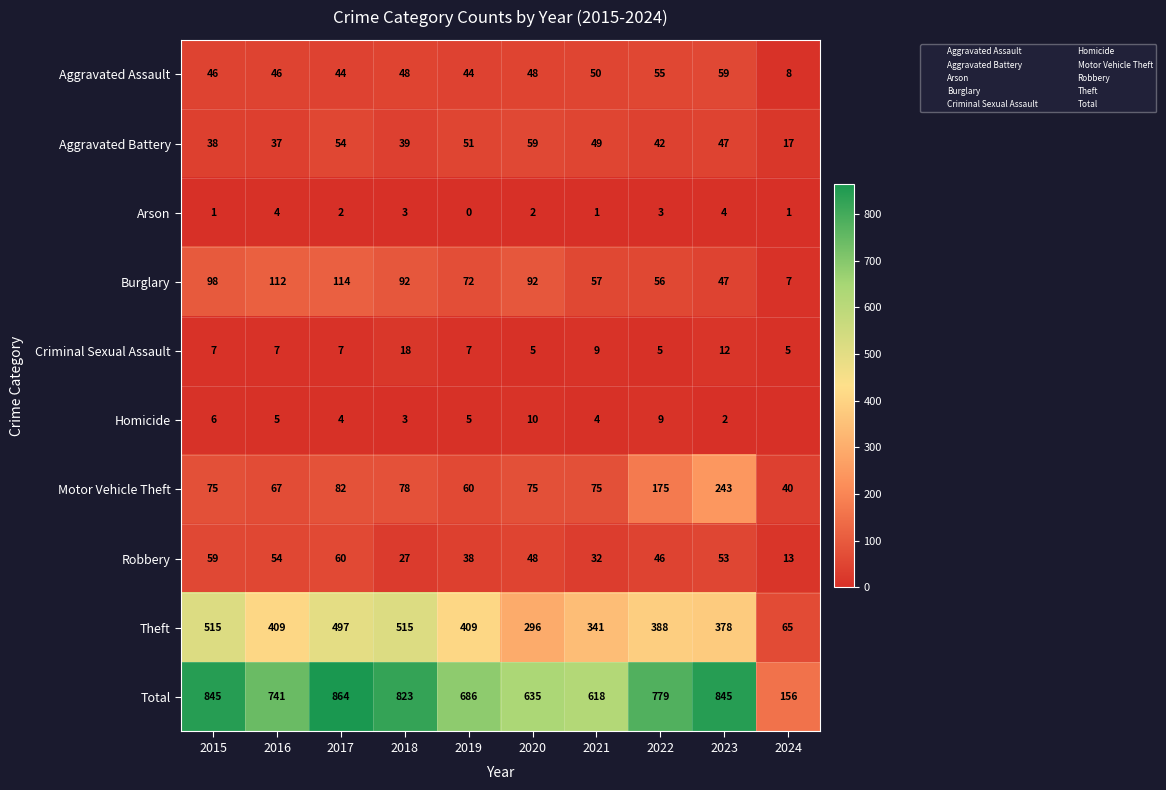

At how many categories does at least one series exceed 59?

10